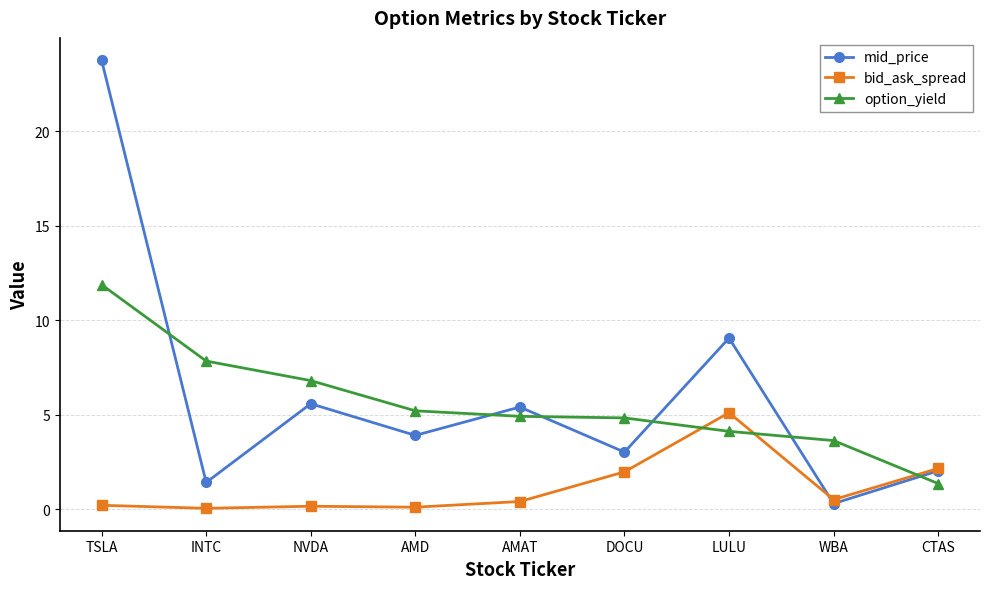

What is the value of the mid_price point at the 8th from the left?

0.3